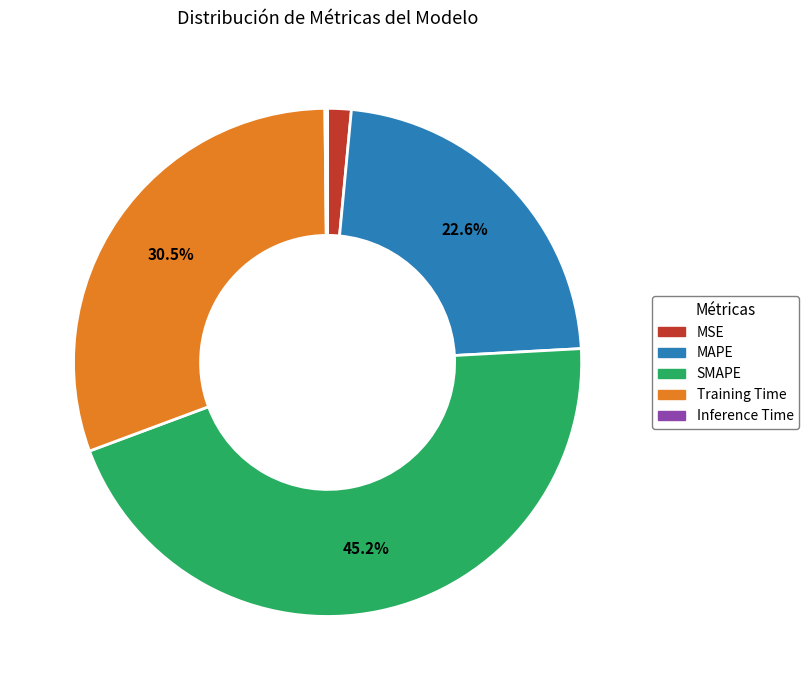

What portion of the pie excludes SMAPE?

54.8%